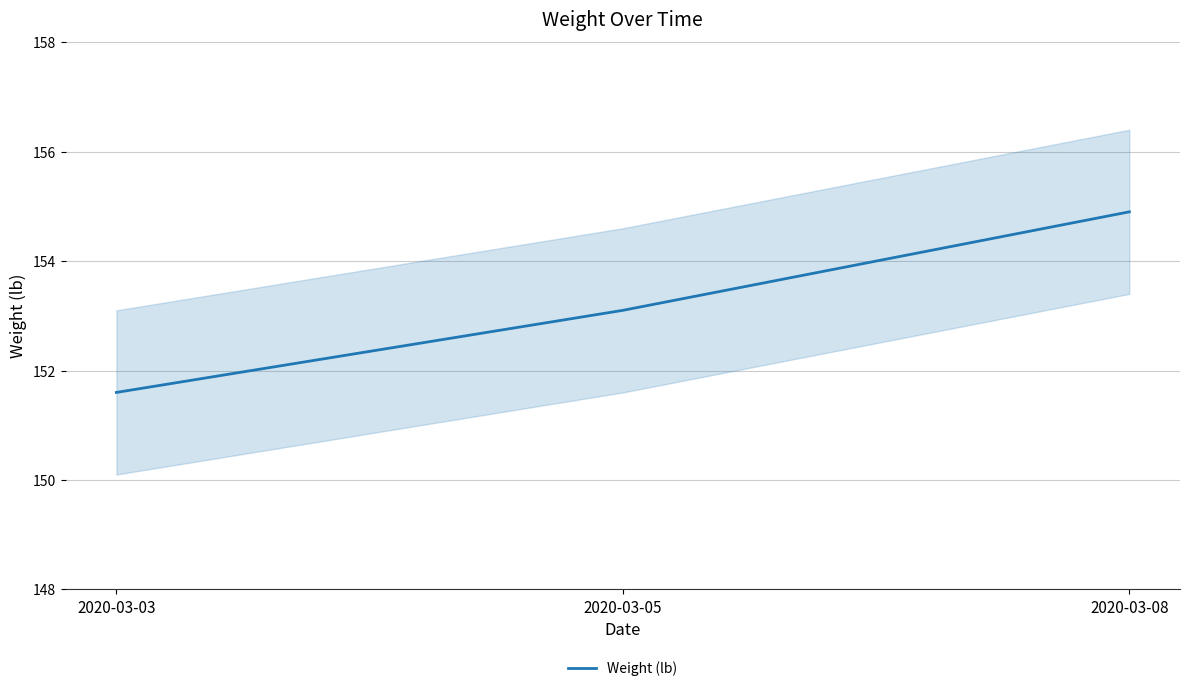

What is the approximate value at 2020-03-05?

153.1